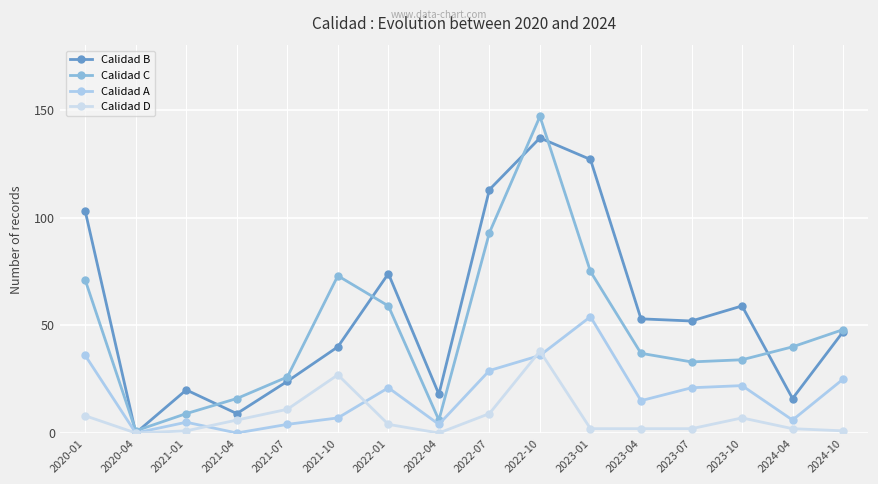

What is the total value across all series at 2023-01?

258